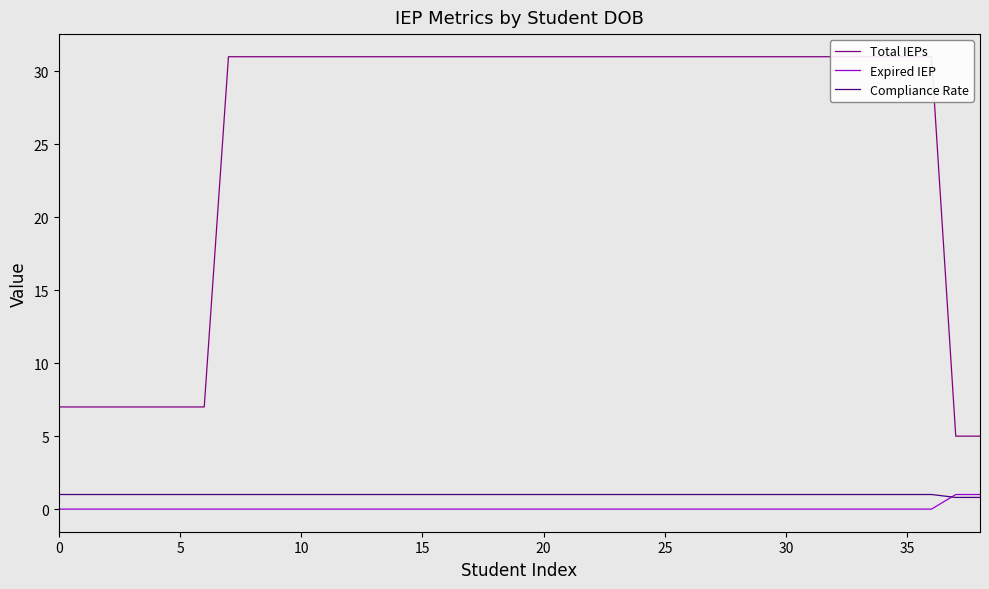

Reading right to left, extract all data points from this chart.

Total IEPs: 5.0	5.0	31.0	31.0	31.0	31.0	31.0	31.0	31.0	31.0	31.0	31.0	31.0	31.0	31.0	31.0	31.0	31.0	31.0	31.0	31.0	31.0	31.0	31.0	31.0	31.0	31.0	31.0	31.0	31.0	31.0	31.0	7.0	7.0	7.0	7.0	7.0	7.0	7.0
Expired IEP: 1.0	1.0	0.0	0.0	0.0	0.0	0.0	0.0	0.0	0.0	0.0	0.0	0.0	0.0	0.0	0.0	0.0	0.0	0.0	0.0	0.0	0.0	0.0	0.0	0.0	0.0	0.0	0.0	0.0	0.0	0.0	0.0	0.0	0.0	0.0	0.0	0.0	0.0	0.0
Compliance Rate: 0.8	0.8	1.0	1.0	1.0	1.0	1.0	1.0	1.0	1.0	1.0	1.0	1.0	1.0	1.0	1.0	1.0	1.0	1.0	1.0	1.0	1.0	1.0	1.0	1.0	1.0	1.0	1.0	1.0	1.0	1.0	1.0	1.0	1.0	1.0	1.0	1.0	1.0	1.0